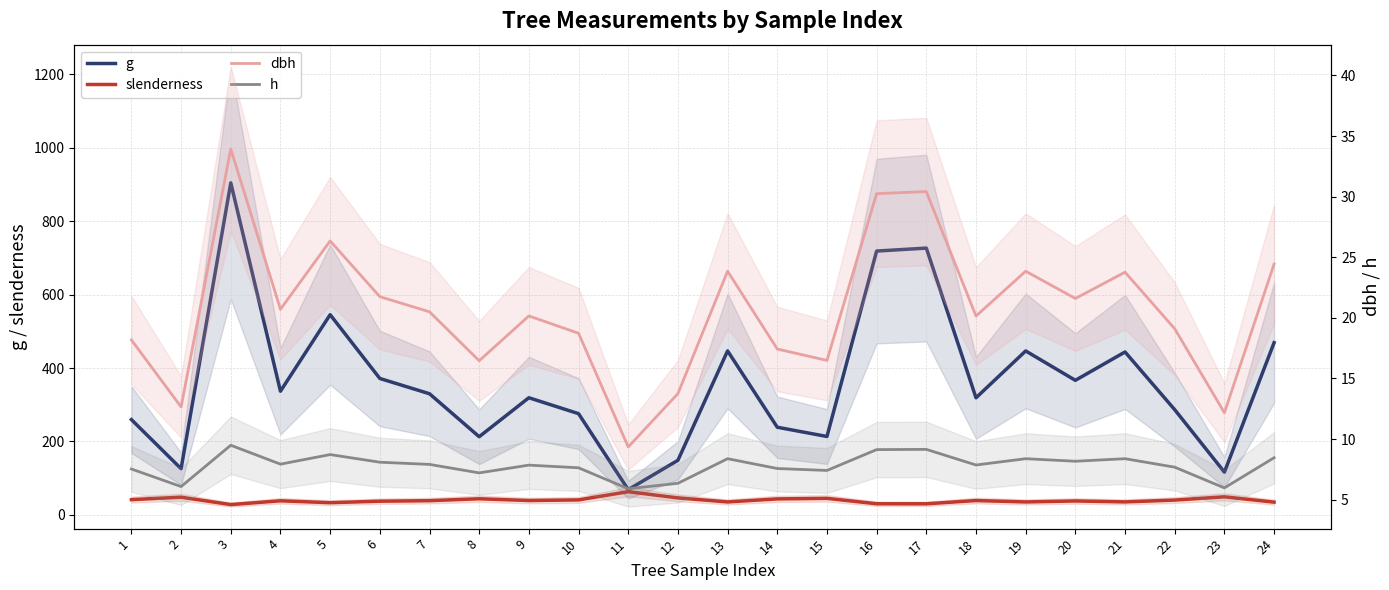

Rank the series by their maximum value, from lowest to highest.

h, dbh, slenderness, g